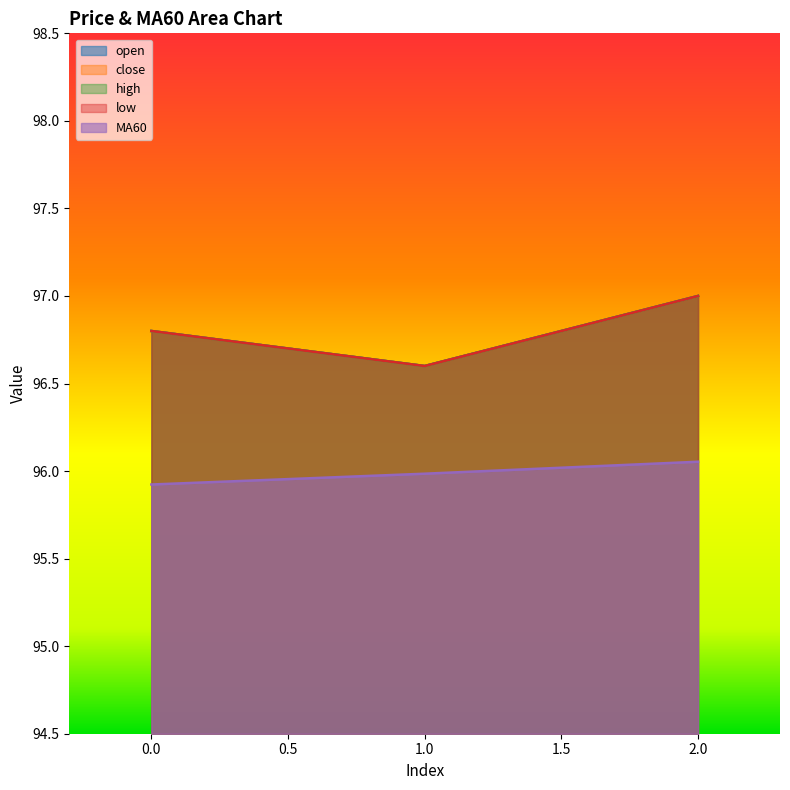

Reading right to left, list all the values displayed in this chart.

open: 2=97.0	1=96.6	0=96.8
close: 2=97.0	1=96.6	0=96.8
high: 2=97.0	1=96.6	0=96.8
low: 2=97.0	1=96.6	0=96.8
MA60: 2=96.1	1=96.0	0=95.9